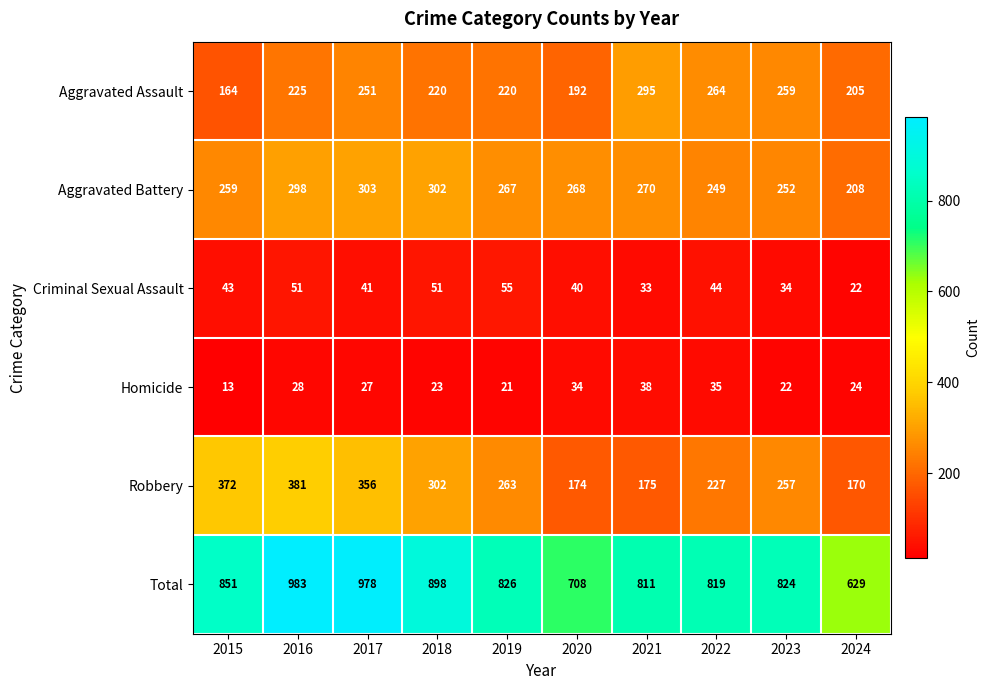

Which series has the widest spread of values?

Total